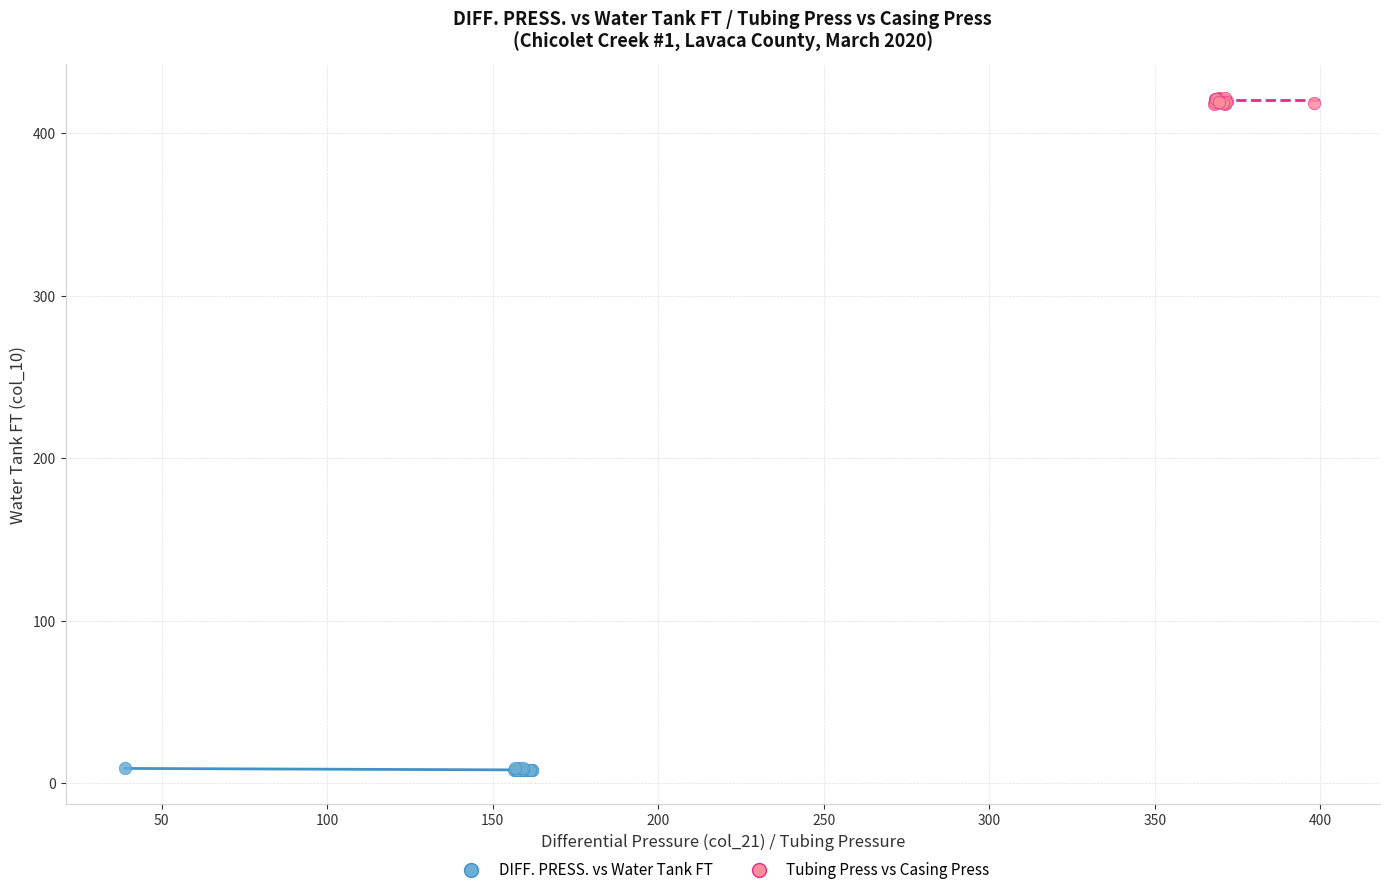

Which series has the widest spread of Y values?

Tubing Press vs Casing Press